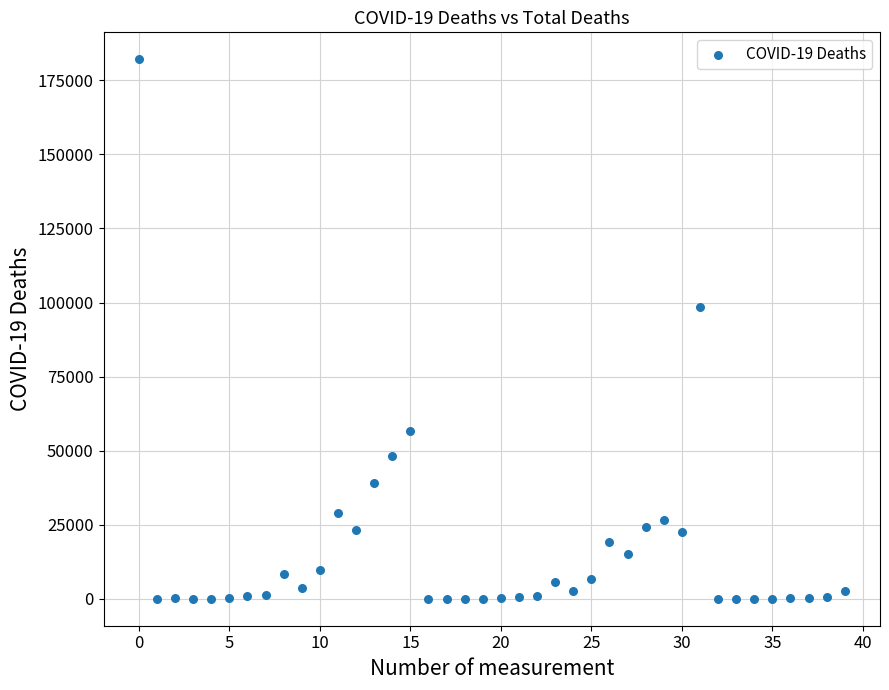

What is the range of Y values (max minus min)?

182088